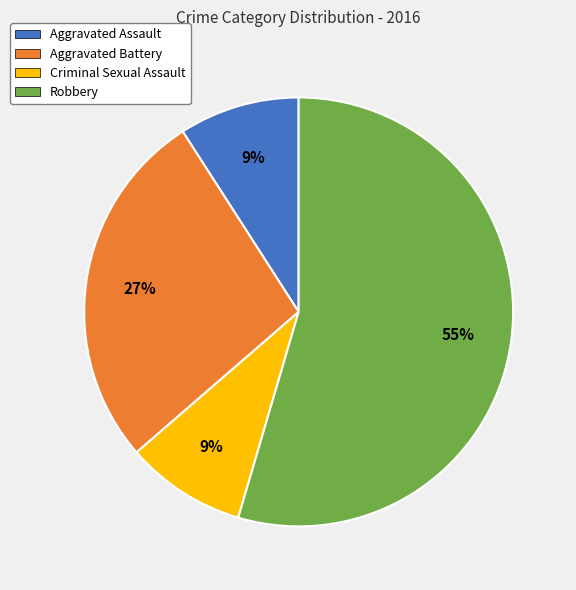

To the nearest percent, what is the average slice percentage?

25%